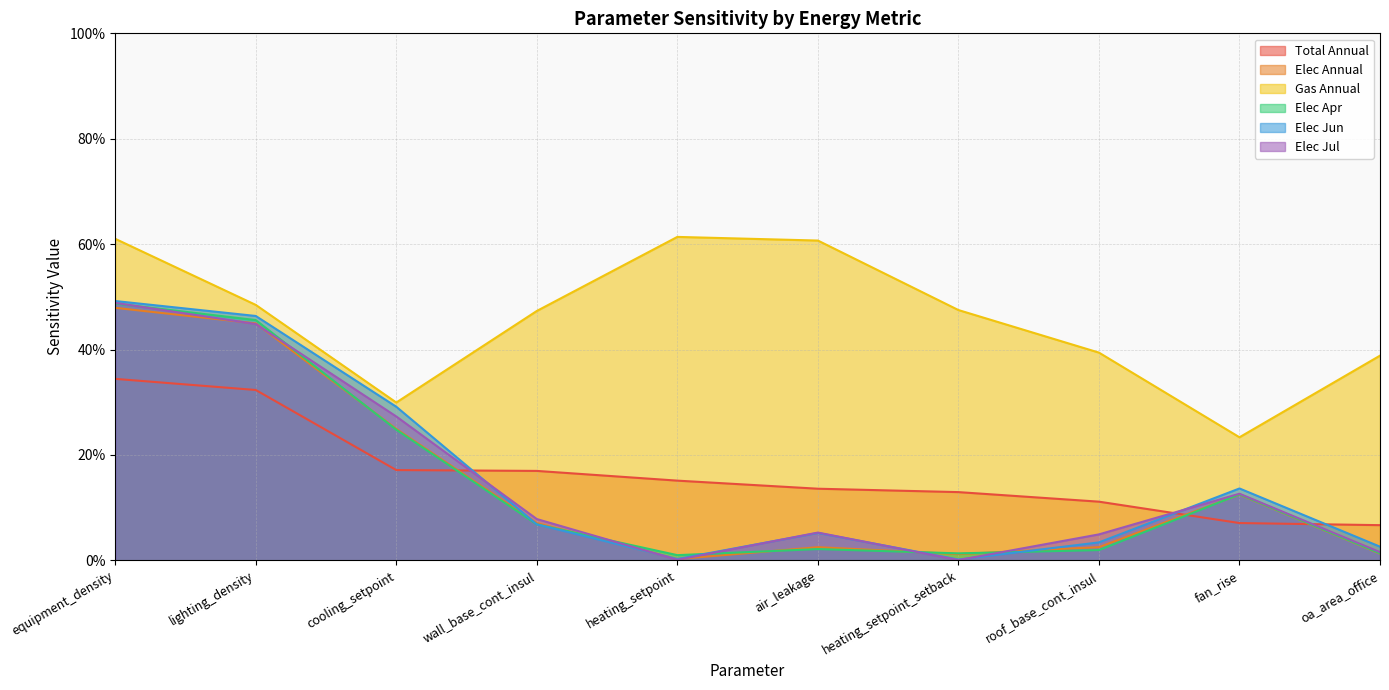

Between heating_setpoint and heating_setpoint_setback, which series saw the biggest shift?

Gas Annual